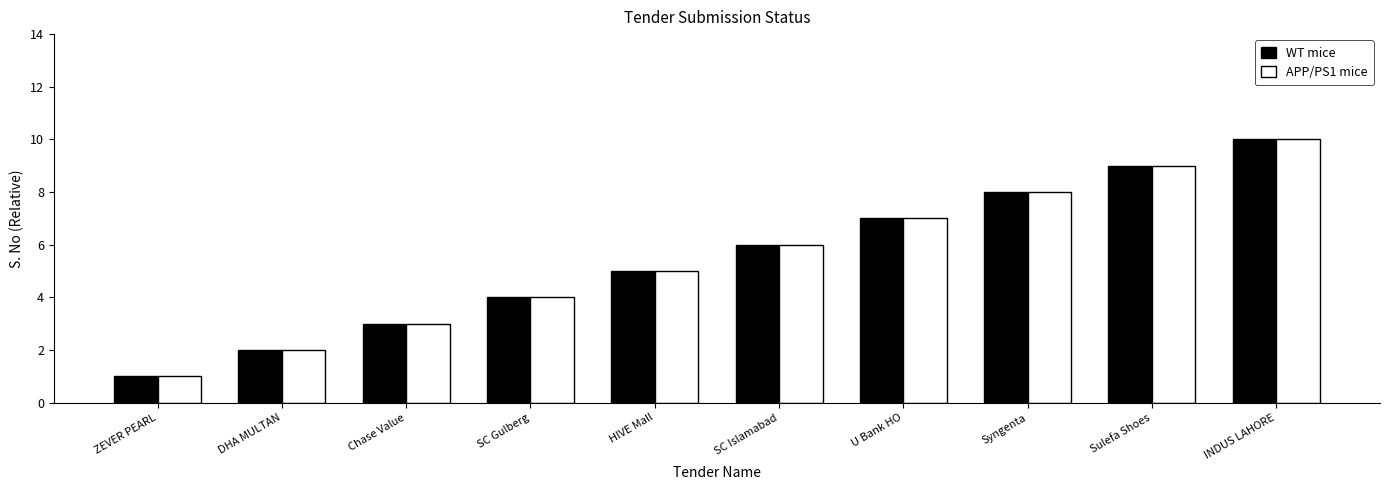

The value of APP/PS1 mice at HIVE Mall is 5. True or false?

True